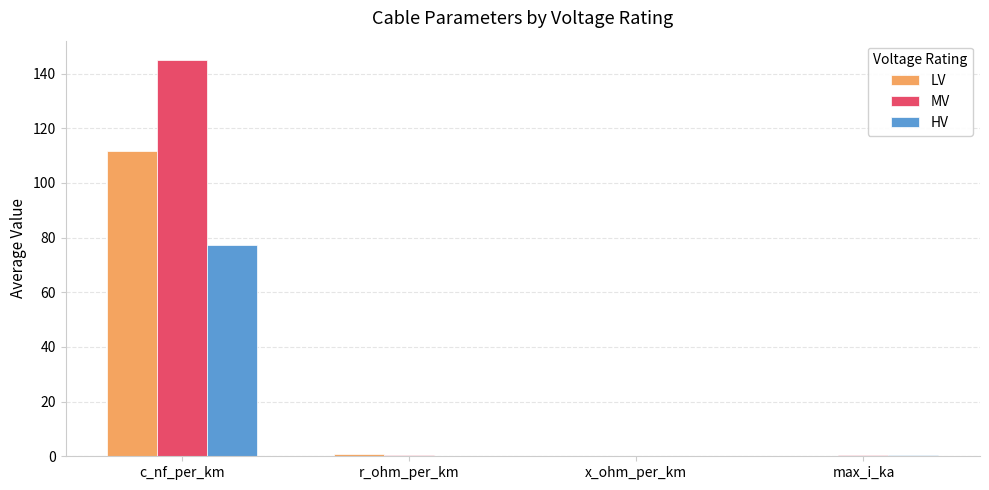

Which series changed the most between c_nf_per_km and max_i_ka?

MV